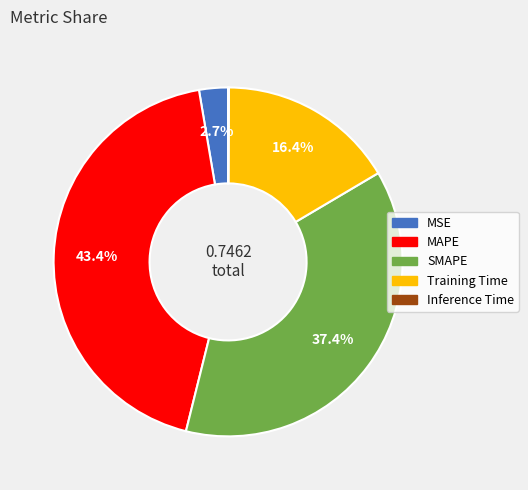

Which category has the biggest portion of the pie?

MAPE